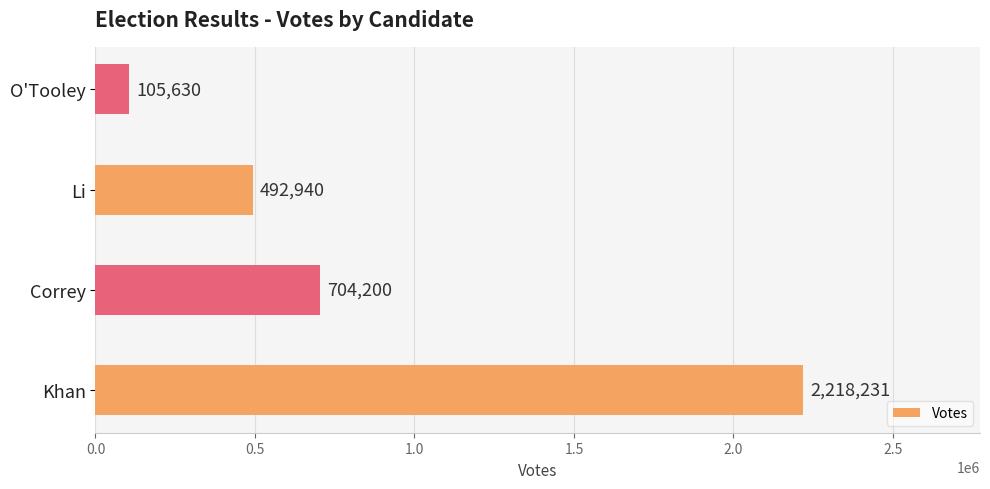

The chart shows a value of 652358 at Li. True or false?

False